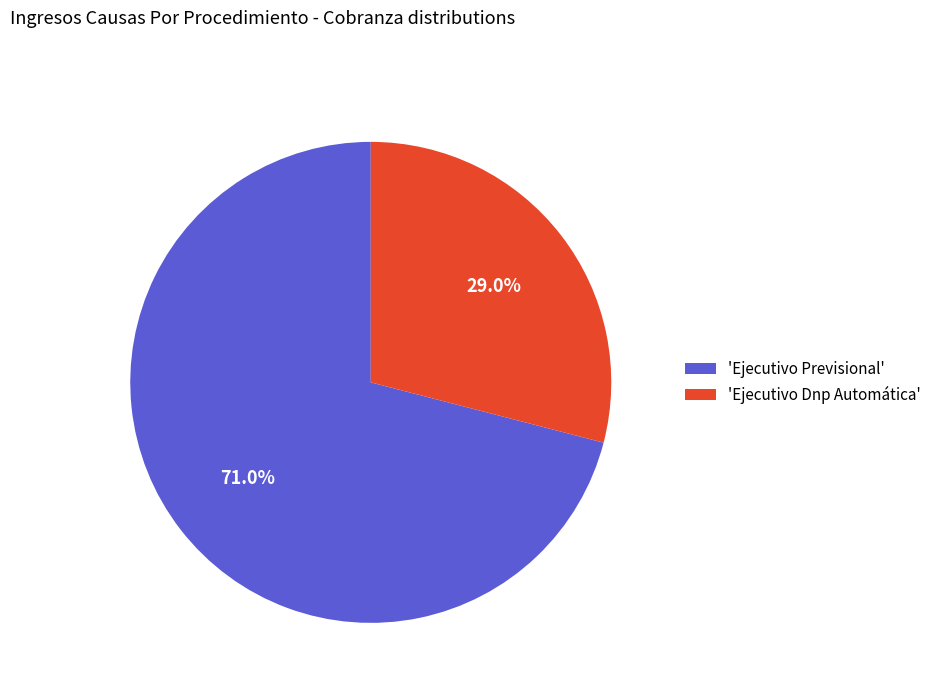

How many slices are in this pie chart?

2